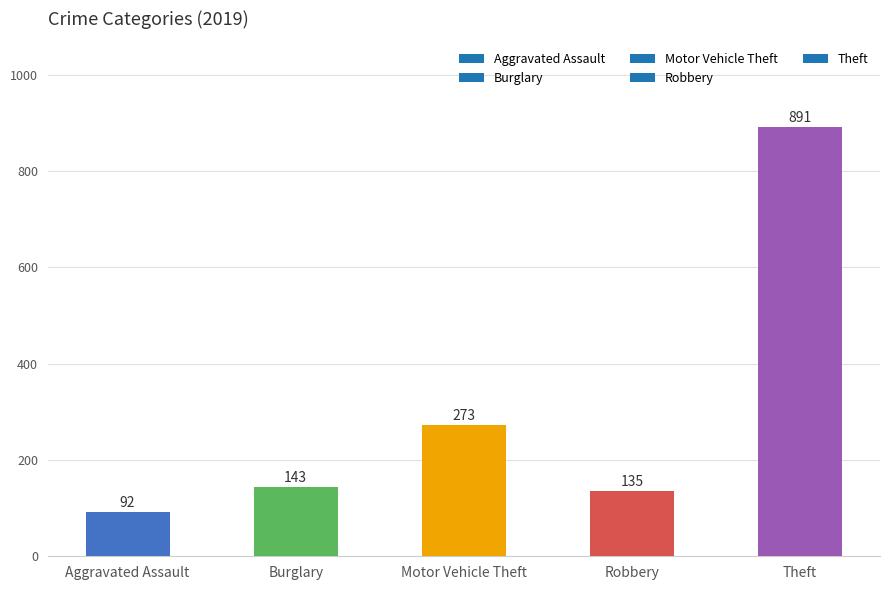

What is the difference between the maximum and minimum values?

799